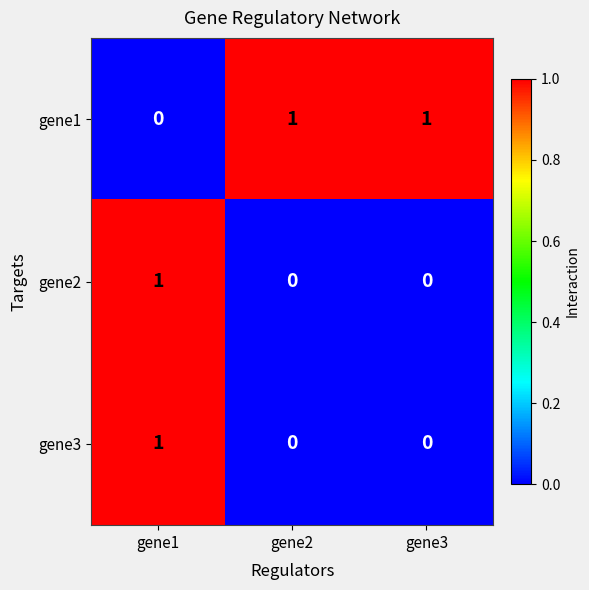

At how many categories does at least one series exceed 0?

3